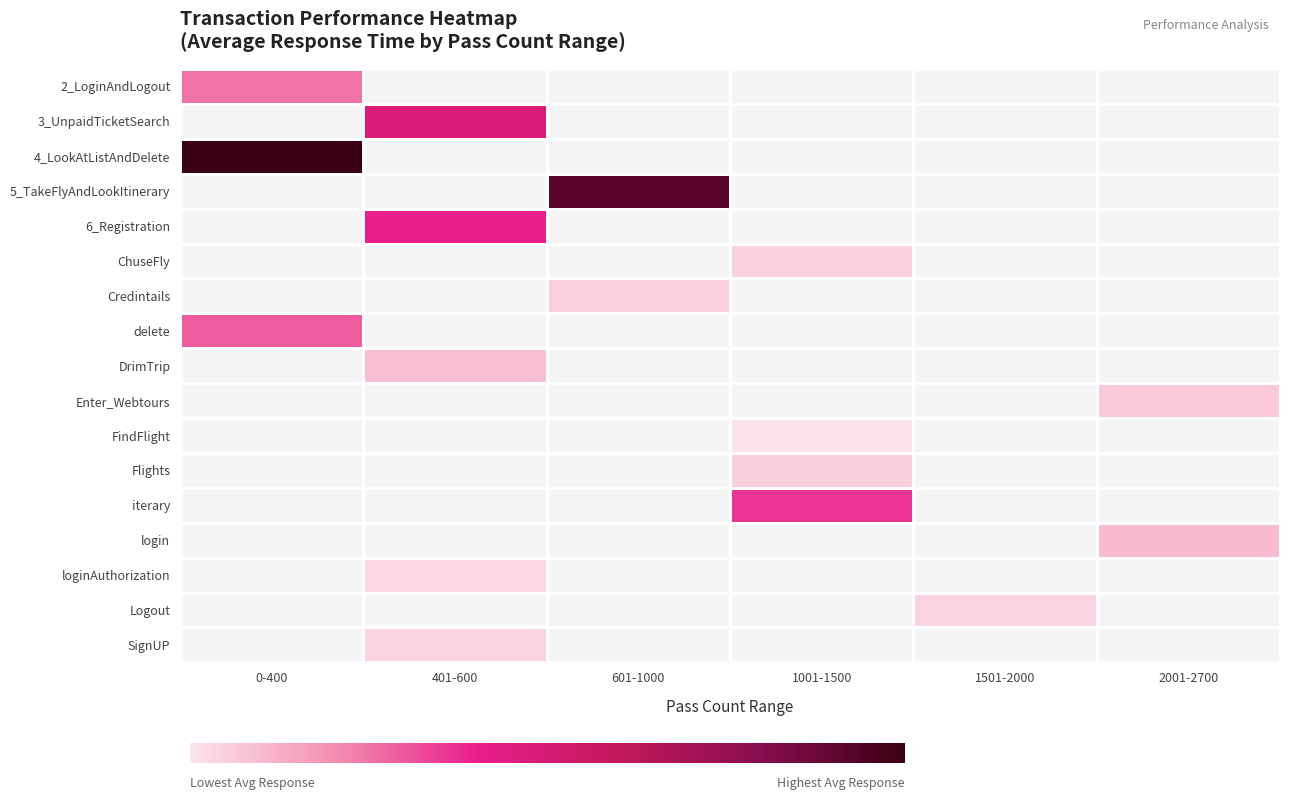

How many values in FindFlight are above zero?

1